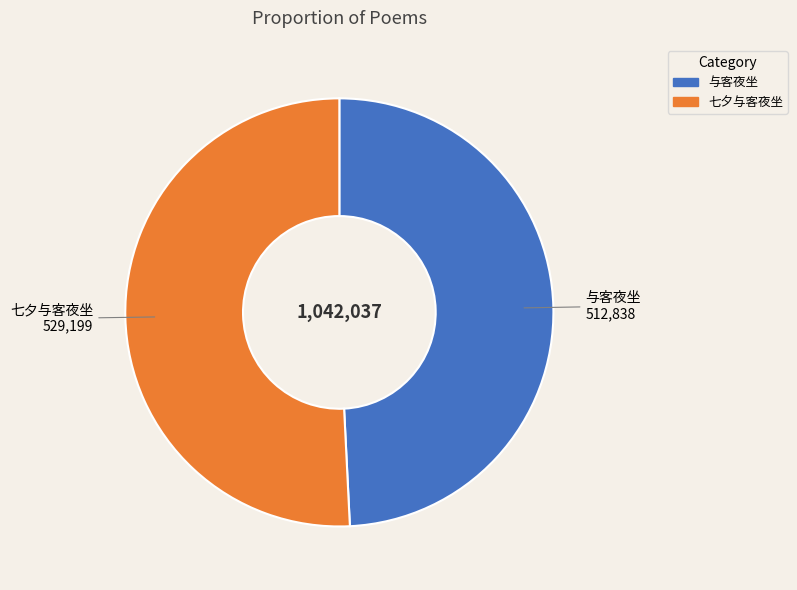

Approximately how many times larger is the value at 与客夜坐 compared to 七夕与客夜坐?

1.0